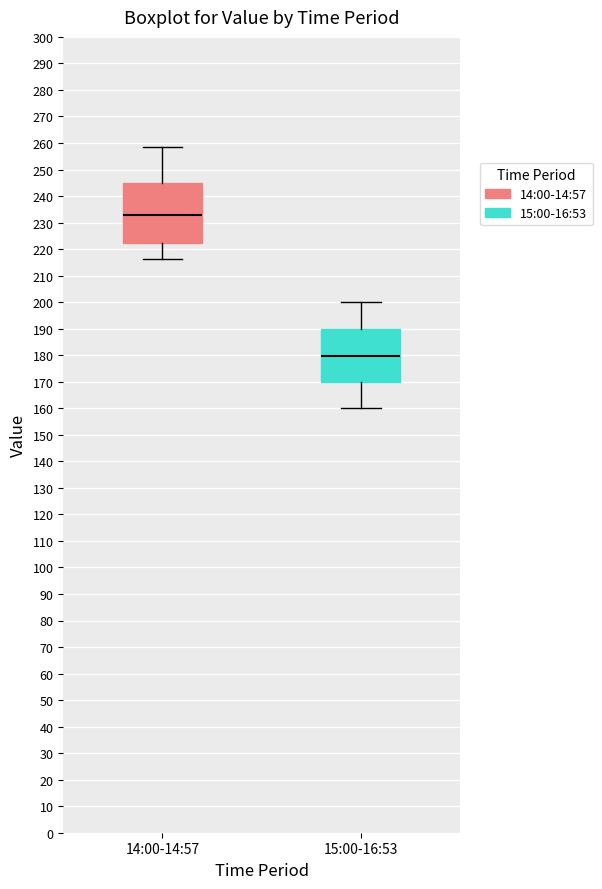

Reading left to right, read every box against the y-axis: the position of its median line, the range the box covers, and the ends of its whiskers. The values are not printed on the chart, so give them approximately, as read against the axis.

14:00-14:57: median 233, box 222 to 245, whiskers 216 to 259
15:00-16:53: median 180, box 170 to 190, whiskers 160 to 200